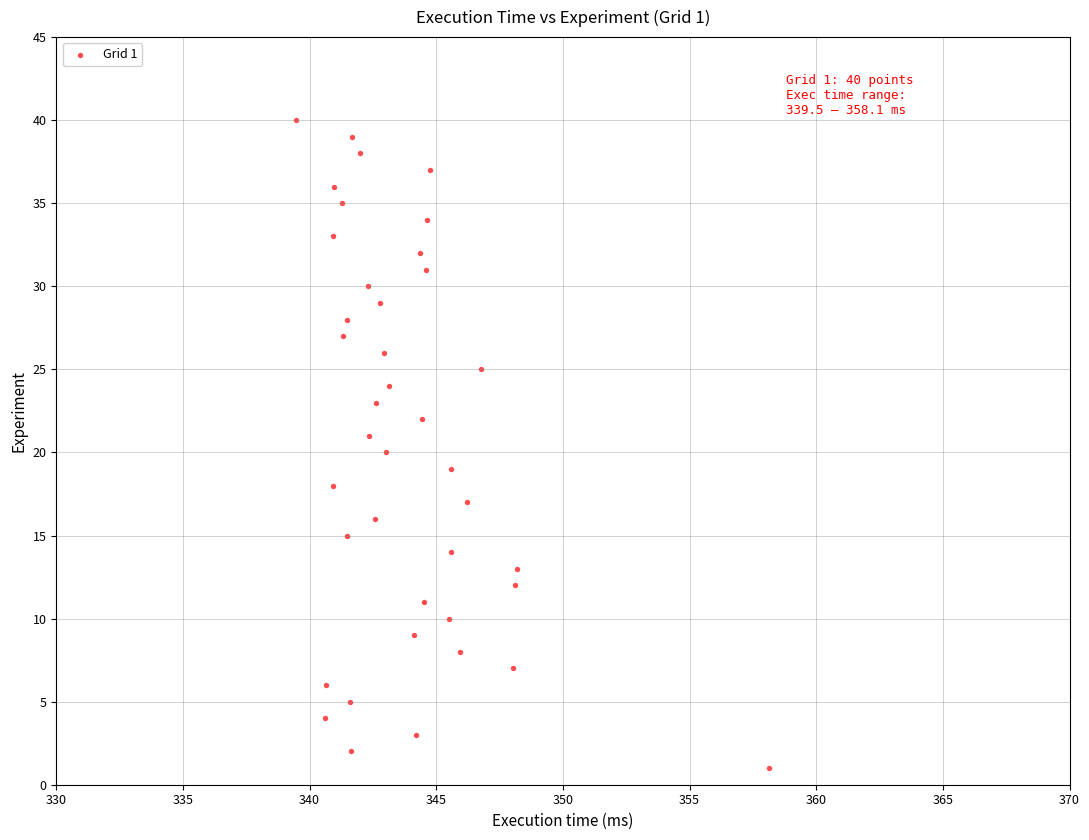

What is the range of Y values (max minus min)?

39